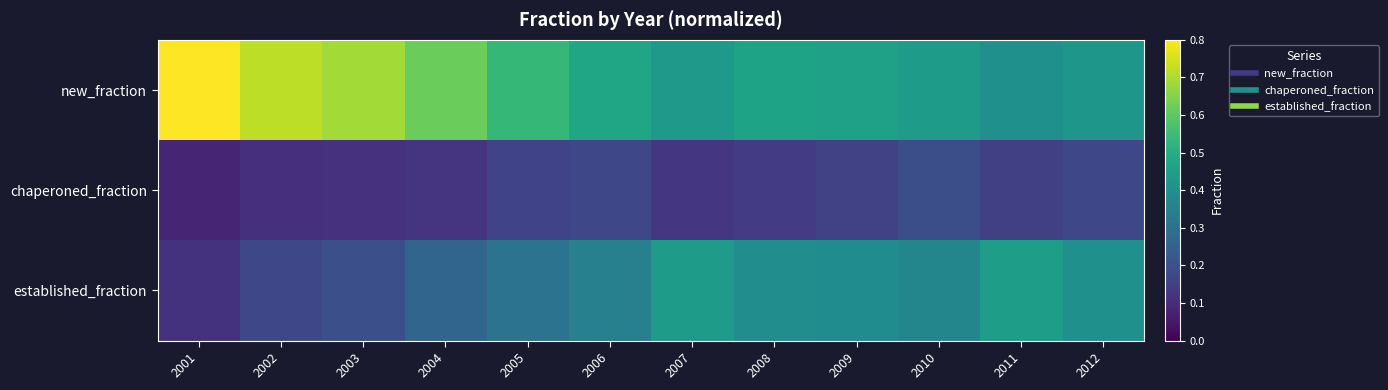

Reading right to left, what are all the values shown in this chart?

new_fraction: 2012=0.4	2011=0.4	2010=0.4	2009=0.5	2008=0.5	2007=0.4	2006=0.5	2005=0.5	2004=0.6	2003=0.7	2002=0.7	2001=0.8
chaperoned_fraction: 2012=0.2	2011=0.2	2010=0.2	2009=0.2	2008=0.1	2007=0.1	2006=0.2	2005=0.2	2004=0.1	2003=0.1	2002=0.1	2001=0.1
established_fraction: 2012=0.4	2011=0.4	2010=0.4	2009=0.4	2008=0.4	2007=0.4	2006=0.3	2005=0.3	2004=0.3	2003=0.2	2002=0.2	2001=0.1